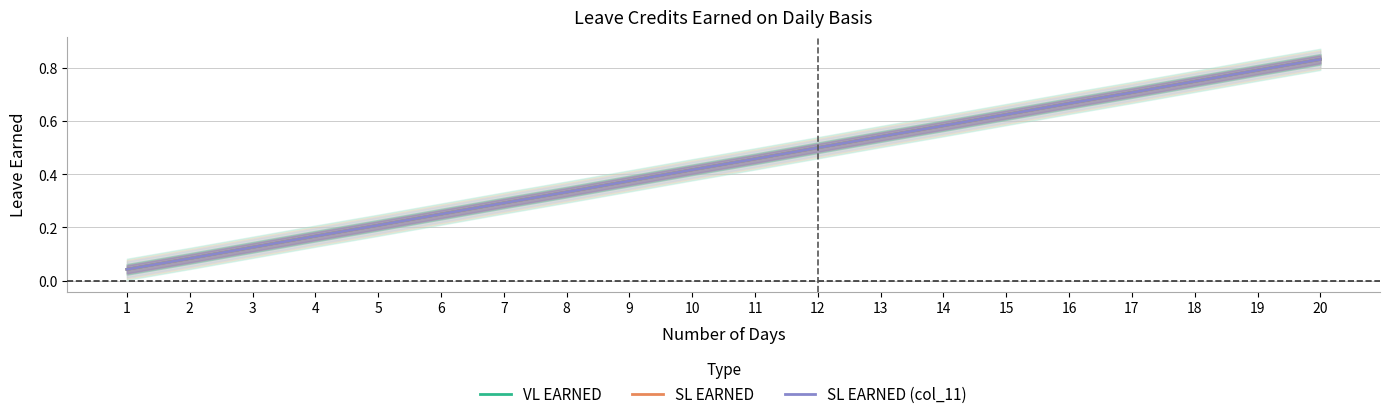

True or false: SL EARNED (col_11) and VL EARNED cross at least once.

False